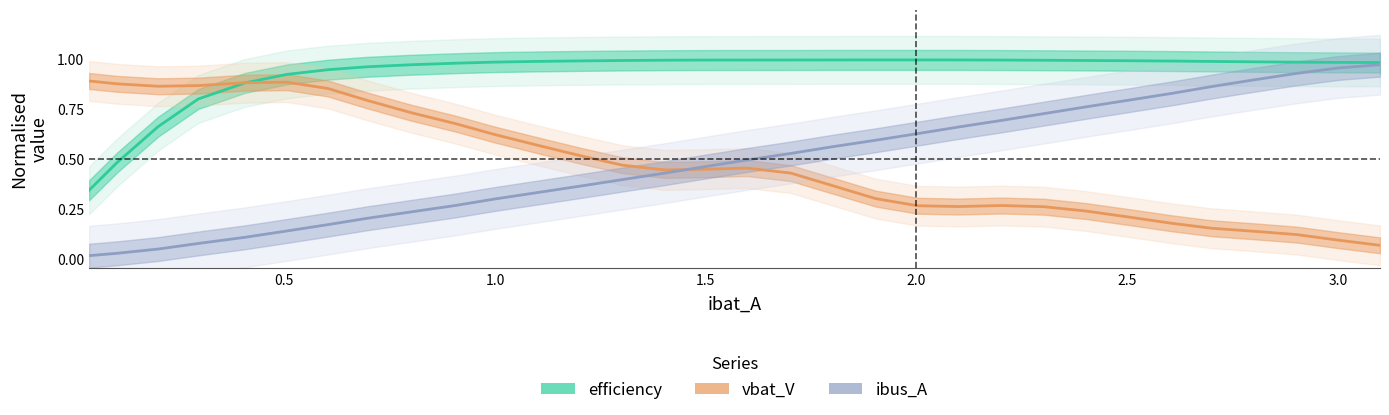

Is it true that efficiency equals 1.3 at 19?

False